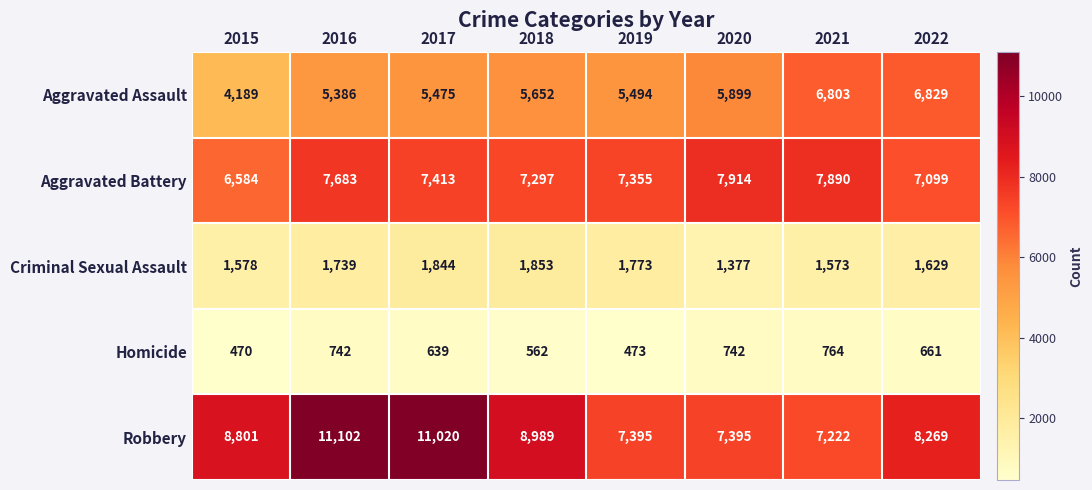

Between 2016 and 2020, which series saw the biggest shift?

Robbery